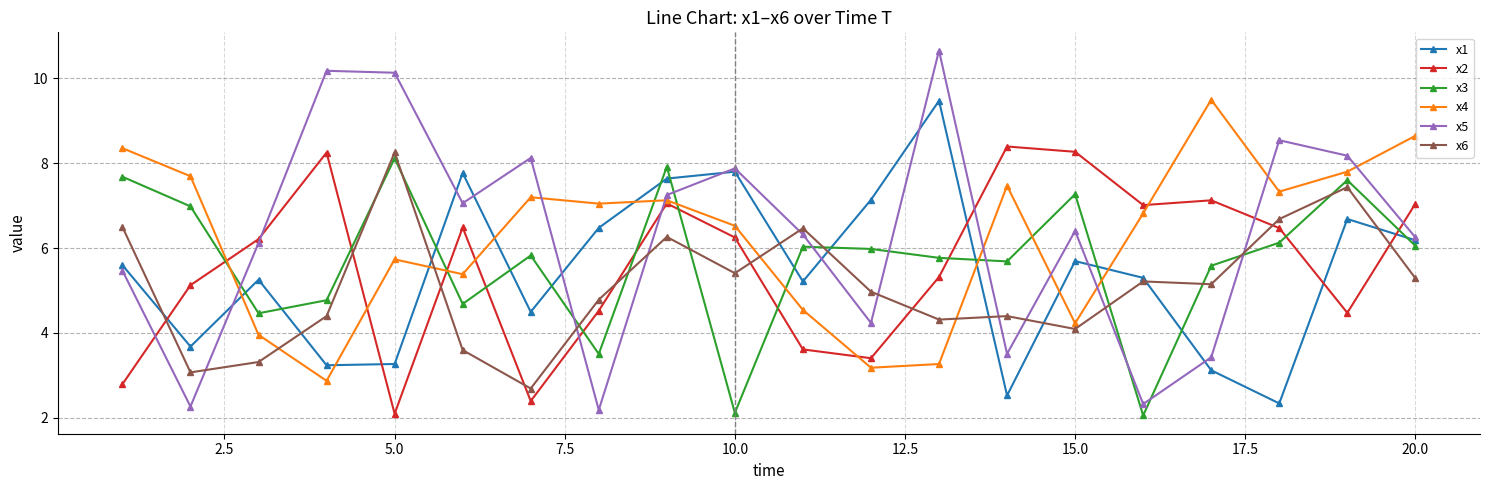

How many values in the x5 series exceed 6?

13